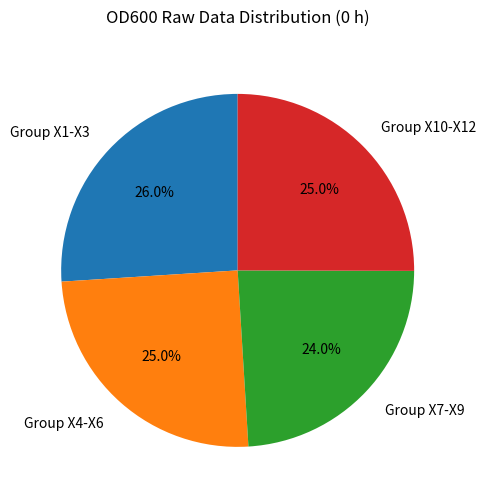

Is Group X4-X6 the majority of the pie?

No